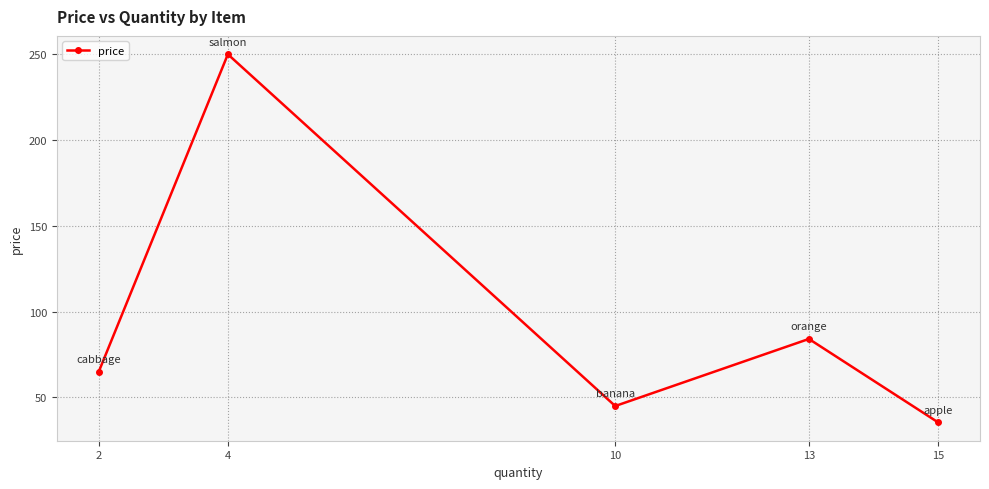

What is the difference between the second highest and second lowest values?

39.1